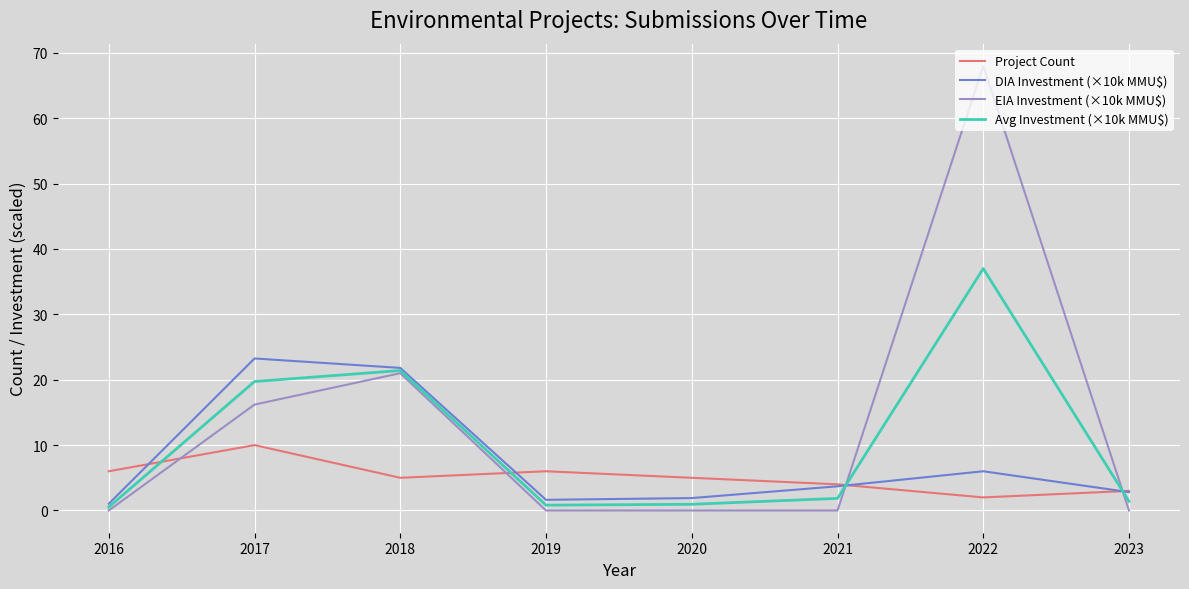

True or false: Project Count has more than 1 interior local peaks.

True